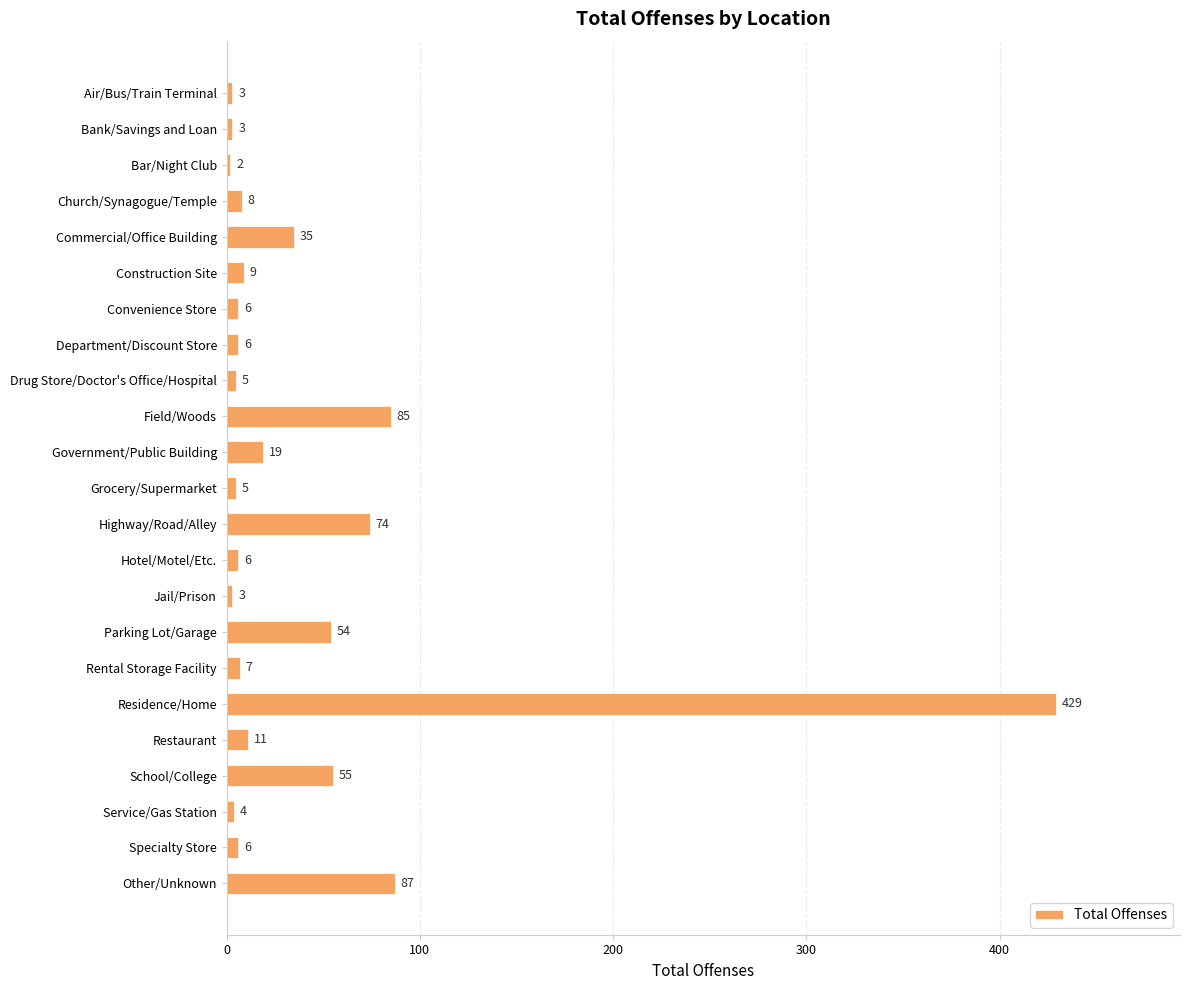

Approximately how many times larger is the value at Service/Gas Station compared to Air/Bus/Train Terminal?

1.3